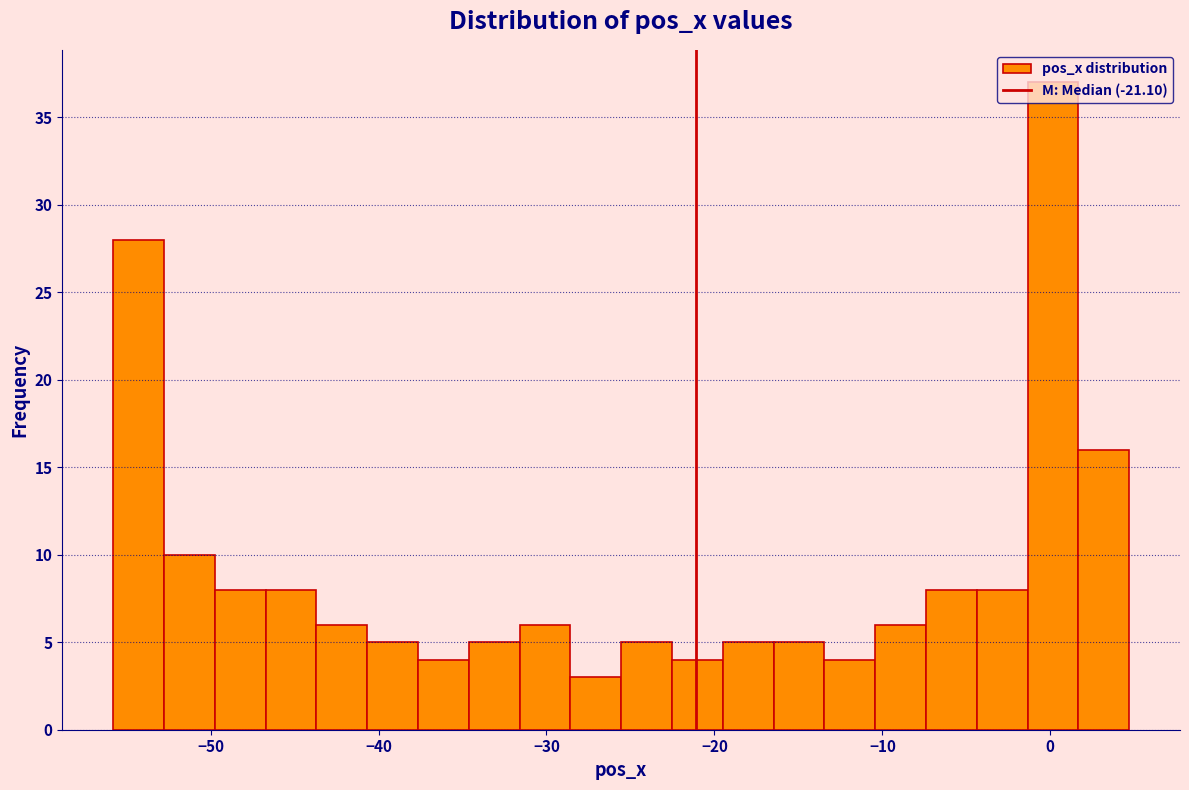

Around what value on the x-axis is the tallest bar? Give the approximate position of its centre, as read against the axis.

0